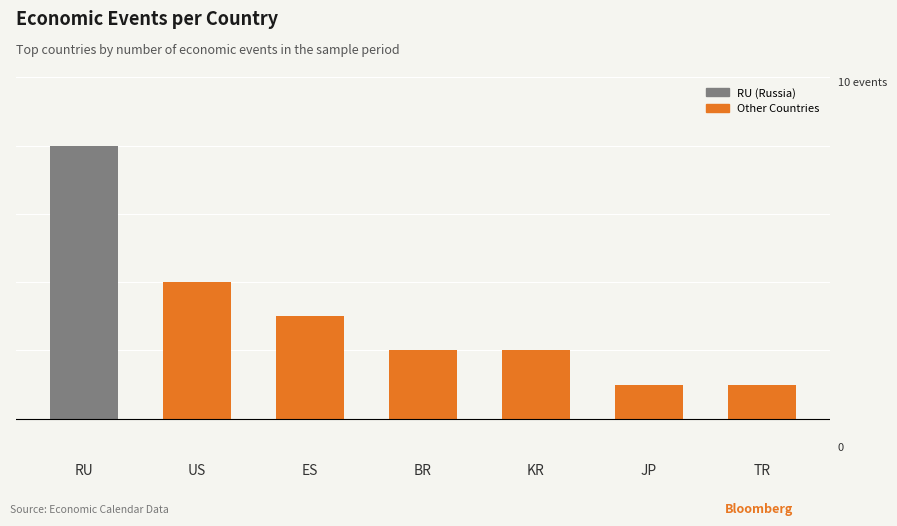

Reading right to left, what are all the values shown in this chart?

1	1	2	2	3	4	8